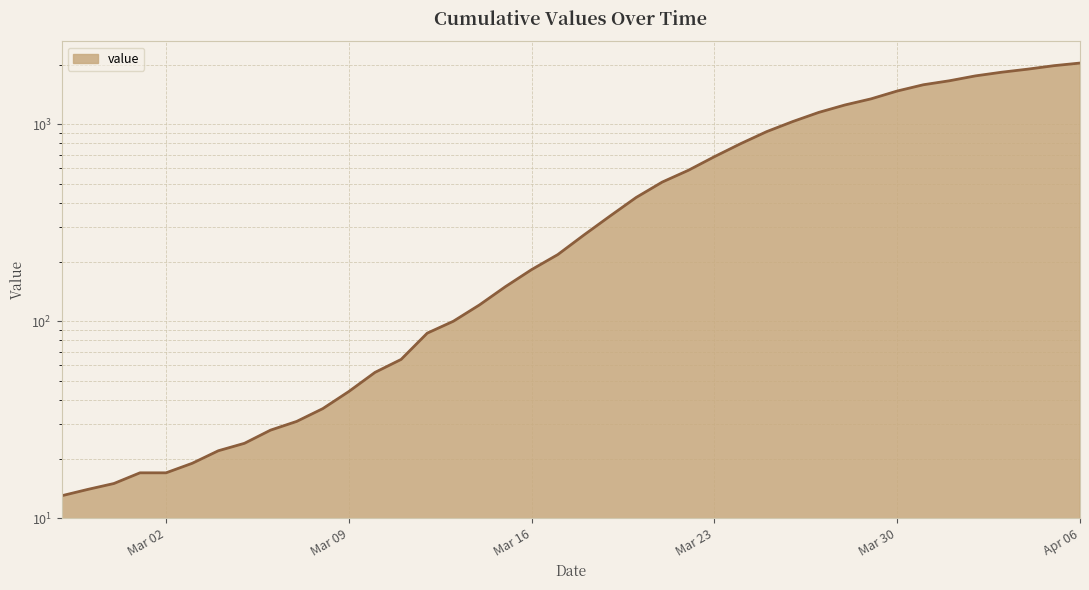

At which category does the chart reach its minimum across all series?

2020-02-27